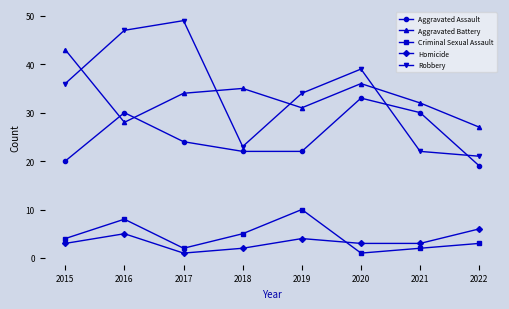

Which series has the largest range (max minus min)?

Robbery